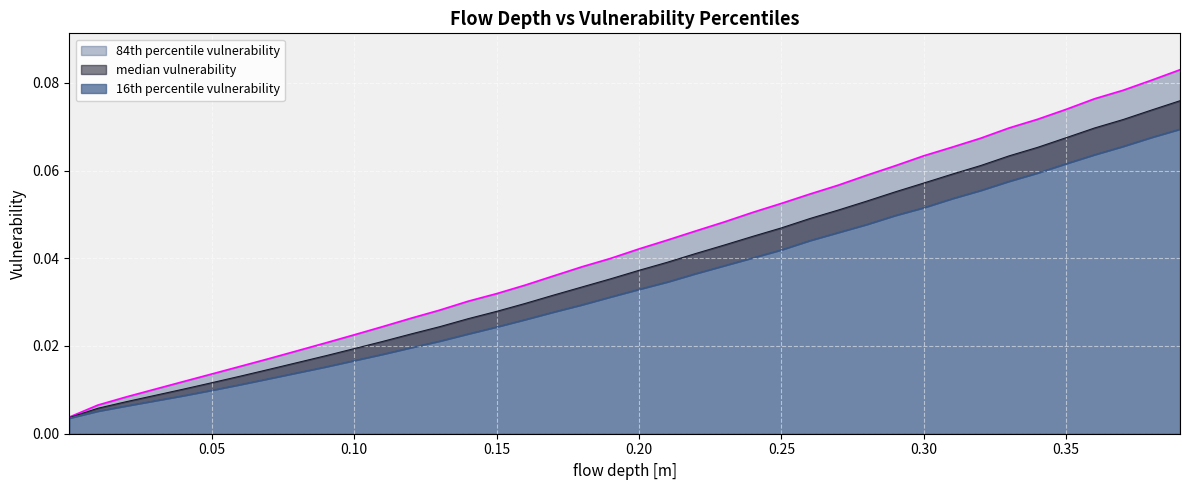

True or false: 84th percentile vulnerability and 16th percentile vulnerability intersect in this chart.

False